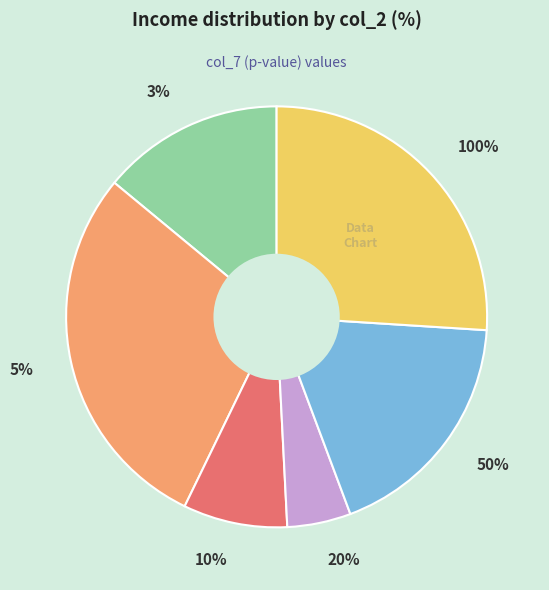

How many segments does this pie chart have?

6